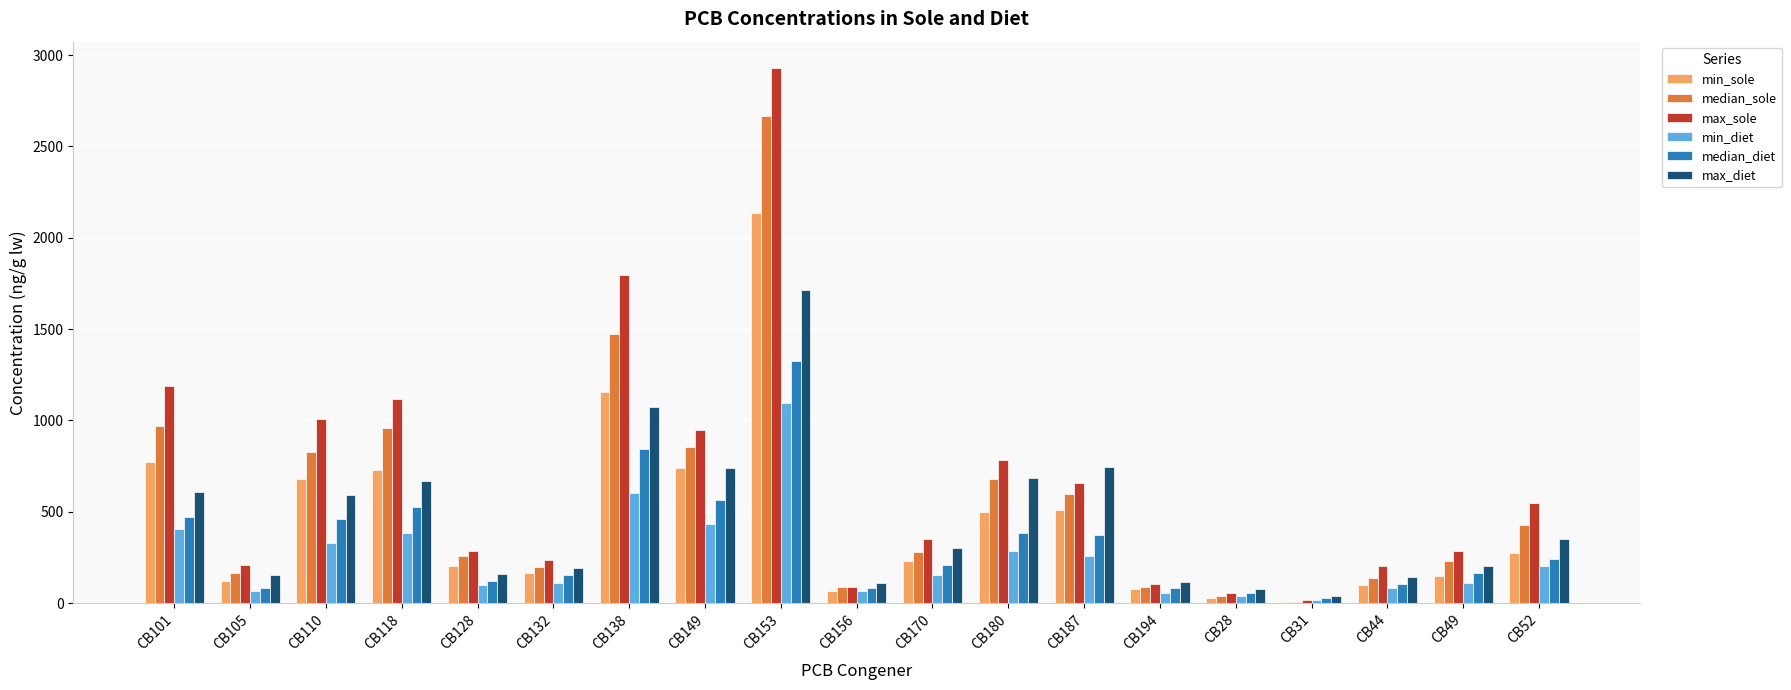

What is the sum of all min_diet values?

4800.6